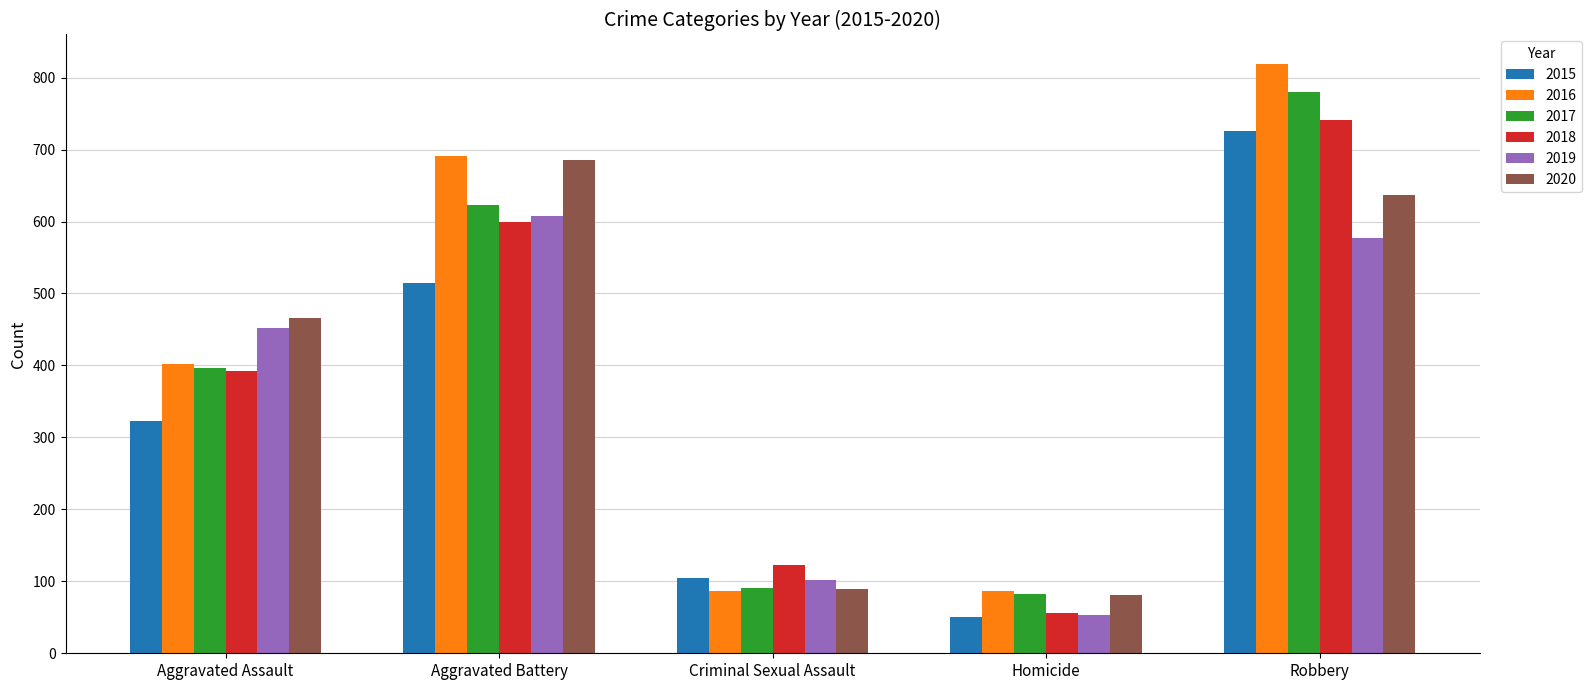

How many values in the 2020 series are below 466?

2